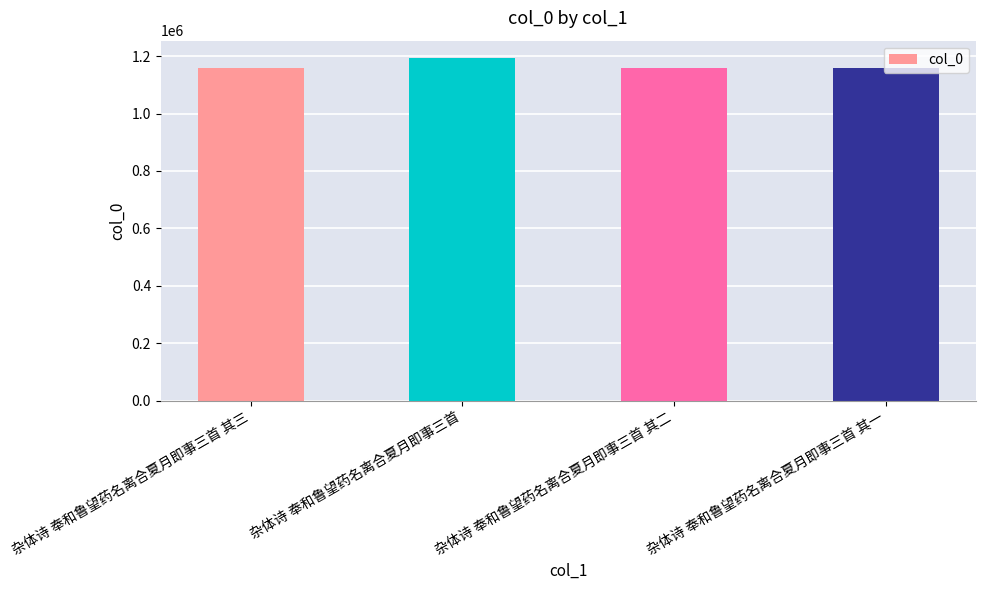

What is the label of the 1st bar from the right?

杂体诗 奉和鲁望药名离合夏月即事三首 其一